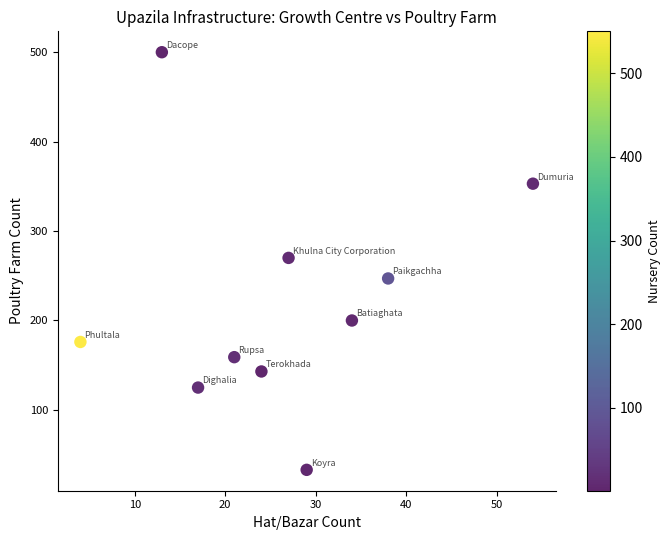

What is the range of X values (max minus min)?

50